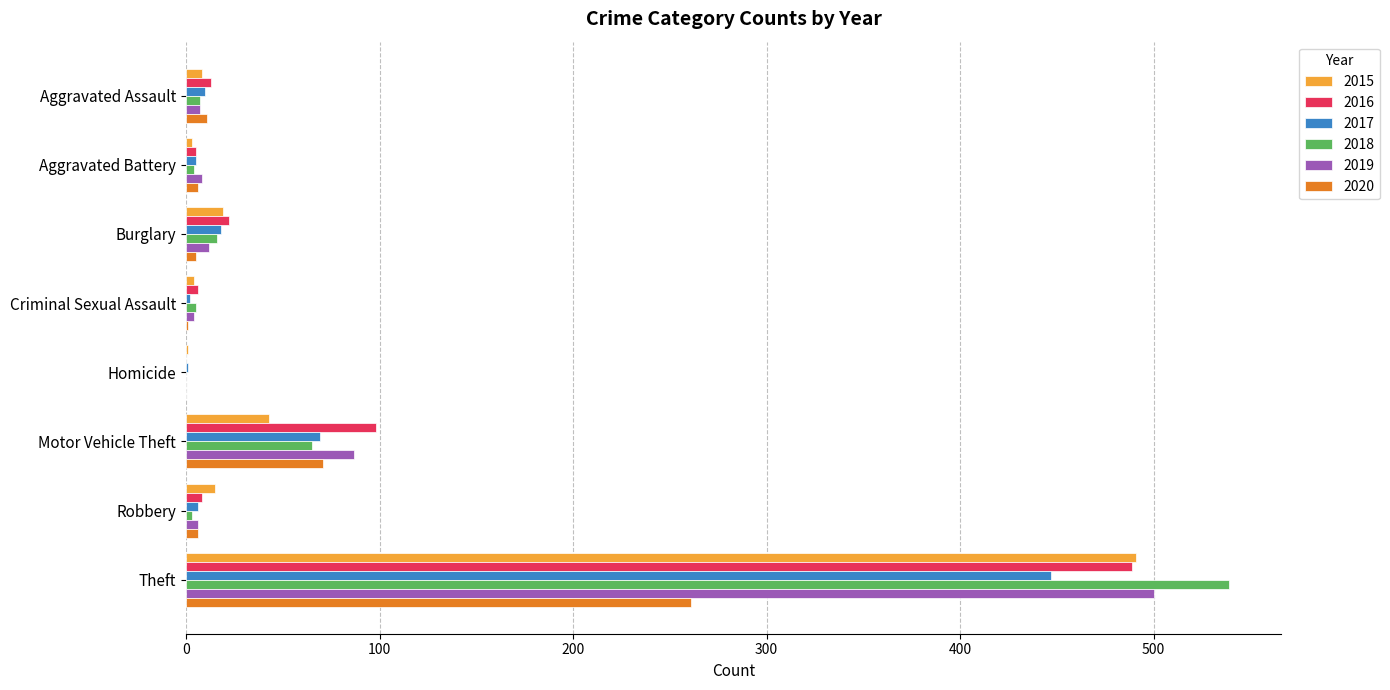

What is the total value across all series at Motor Vehicle Theft?

433